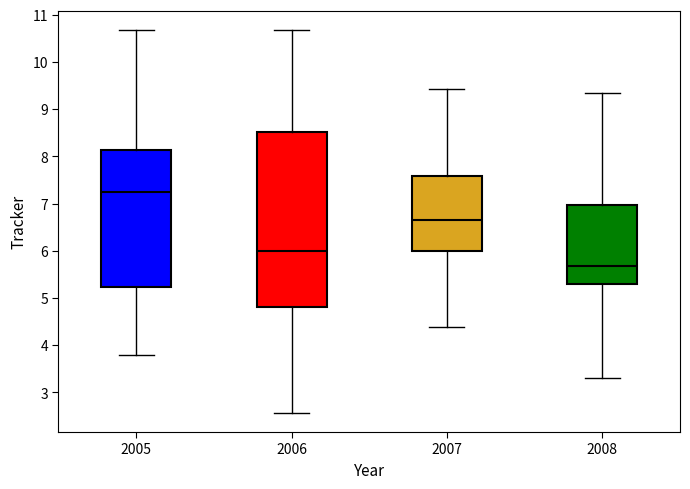

Reading left to right, read every box against the y-axis: the position of its median line, the range the box covers, and the ends of its whiskers. The values are not printed on the chart, so give them approximately, as read against the axis.

2005: median 7.2, box 5.2 to 8.1, whiskers 3.8 to 10.7
2006: median 6.0, box 4.8 to 8.5, whiskers 2.6 to 10.7
2007: median 6.7, box 6.0 to 7.6, whiskers 4.4 to 9.4
2008: median 5.7, box 5.3 to 7.0, whiskers 3.3 to 9.3